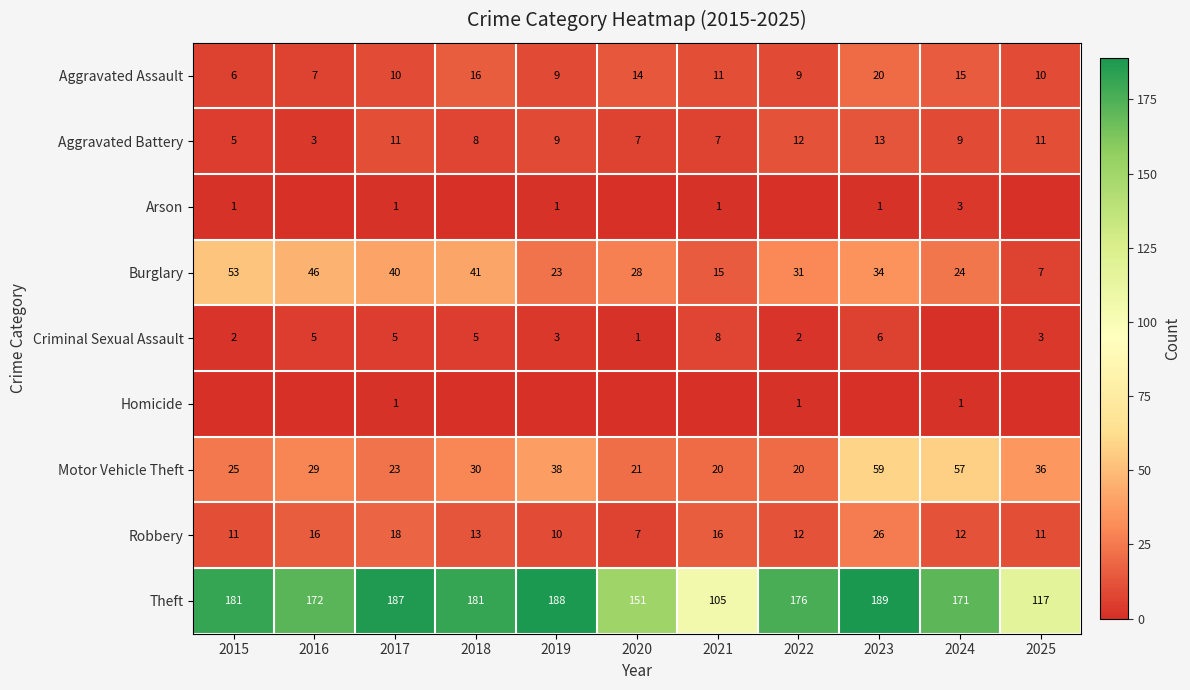

What is the difference between the maximum and minimum values in the Burglary series?

46